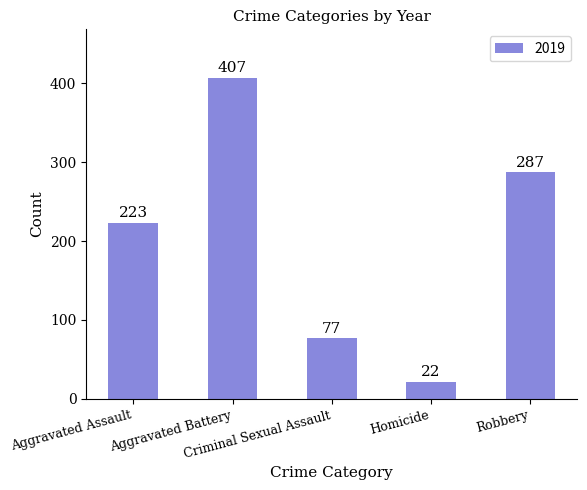

Are the bars horizontal?

No